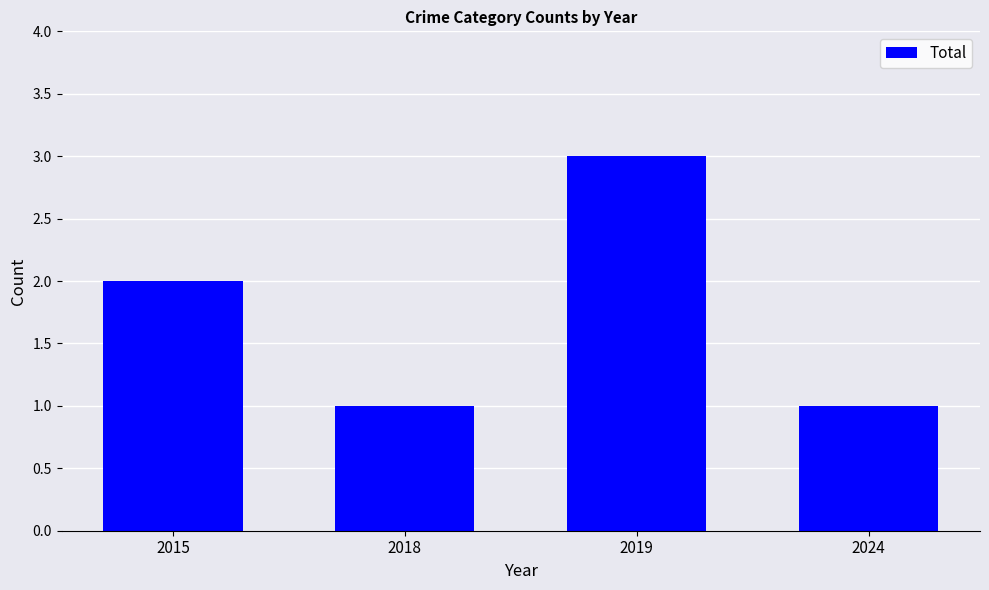

Approximately how many times larger is the value at 2019 compared to 2024?

3.0